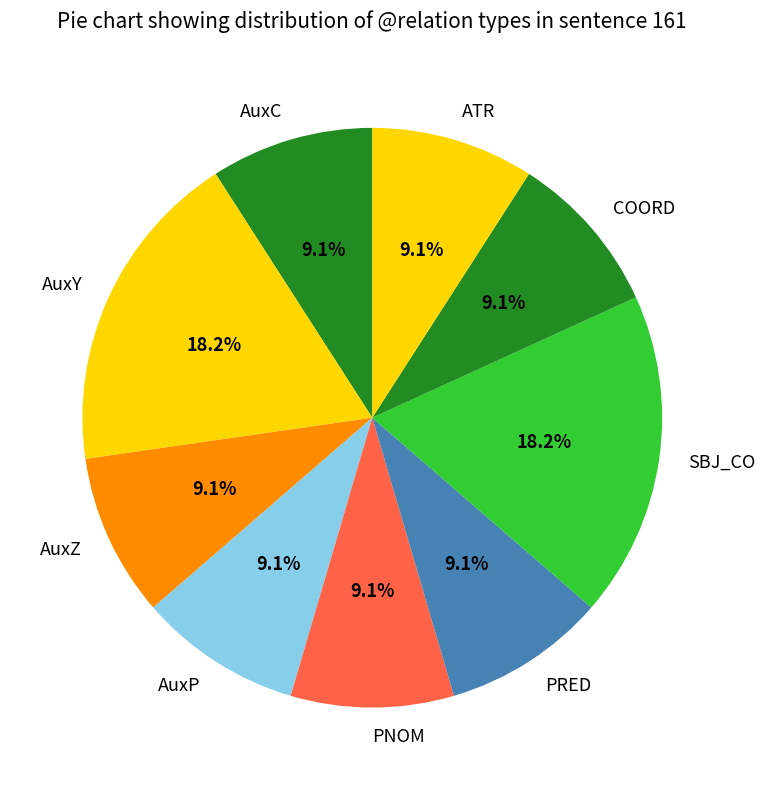

What is the ratio of the value at ATR to the value at PNOM?

1.0